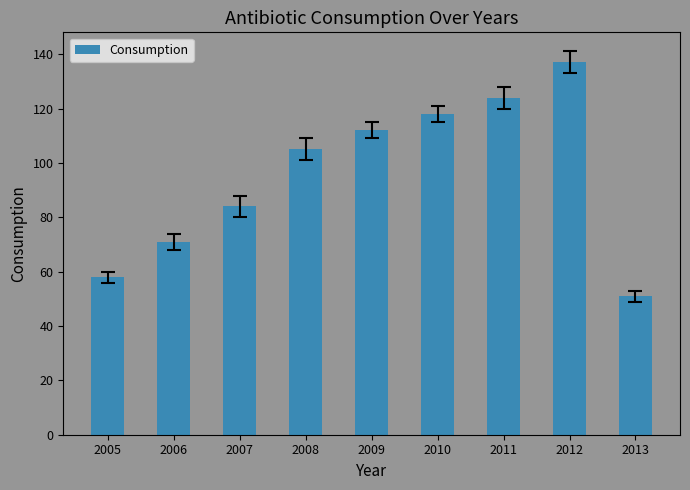

Reading right to left, list all the values displayed in this chart.

51	137	124	118	112	105	84	71	58